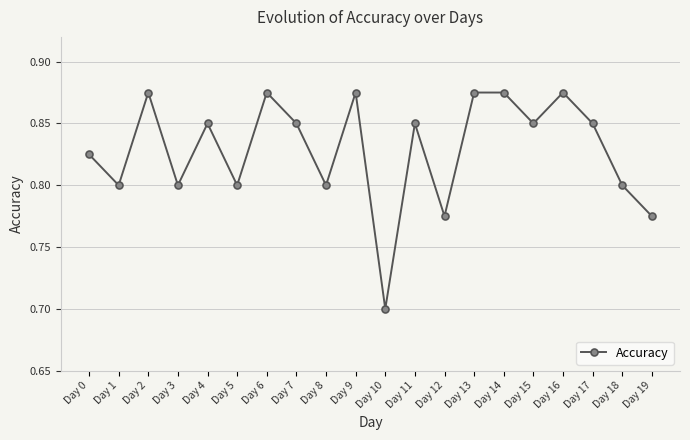

At which category does the chart reach its minimum across all series?

Day 10